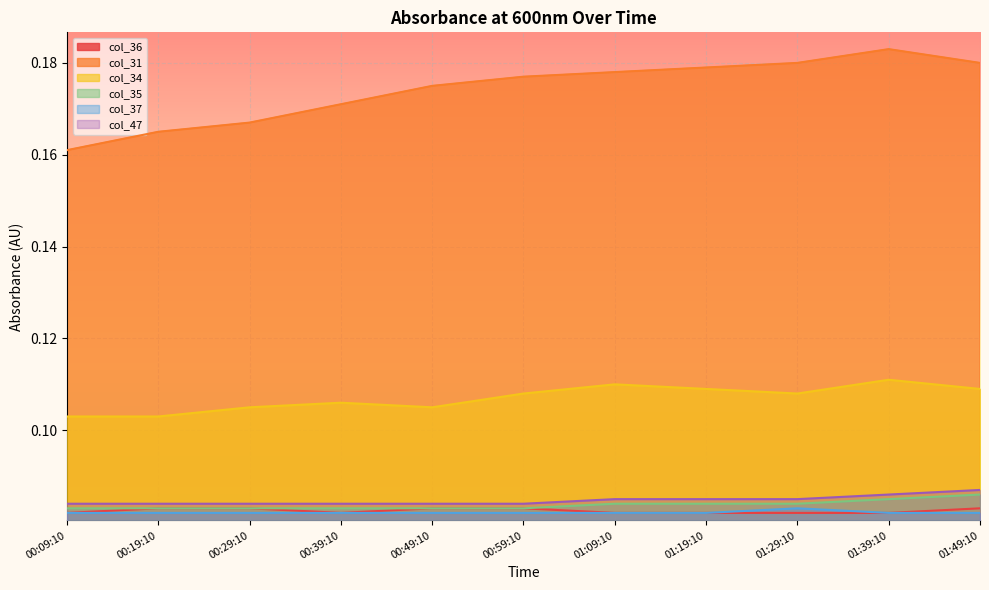

Reading right to left, extract all data points from this chart.

col_36: 01:49:10=0.1	01:39:10=0.1	01:29:10=0.1	01:19:10=0.1	01:09:10=0.1	00:59:10=0.1	00:49:10=0.1	00:39:10=0.1	00:29:10=0.1	00:19:10=0.1	00:09:10=0.1
col_31: 01:49:10=0.2	01:39:10=0.2	01:29:10=0.2	01:19:10=0.2	01:09:10=0.2	00:59:10=0.2	00:49:10=0.2	00:39:10=0.2	00:29:10=0.2	00:19:10=0.2	00:09:10=0.2
col_34: 01:49:10=0.1	01:39:10=0.1	01:29:10=0.1	01:19:10=0.1	01:09:10=0.1	00:59:10=0.1	00:49:10=0.1	00:39:10=0.1	00:29:10=0.1	00:19:10=0.1	00:09:10=0.1
col_35: 01:49:10=0.1	01:39:10=0.1	01:29:10=0.1	01:19:10=0.1	01:09:10=0.1	00:59:10=0.1	00:49:10=0.1	00:39:10=0.1	00:29:10=0.1	00:19:10=0.1	00:09:10=0.1
col_37: 01:49:10=0.1	01:39:10=0.1	01:29:10=0.1	01:19:10=0.1	01:09:10=0.1	00:59:10=0.1	00:49:10=0.1	00:39:10=0.1	00:29:10=0.1	00:19:10=0.1	00:09:10=0.1
col_47: 01:49:10=0.1	01:39:10=0.1	01:29:10=0.1	01:19:10=0.1	01:09:10=0.1	00:59:10=0.1	00:49:10=0.1	00:39:10=0.1	00:29:10=0.1	00:19:10=0.1	00:09:10=0.1